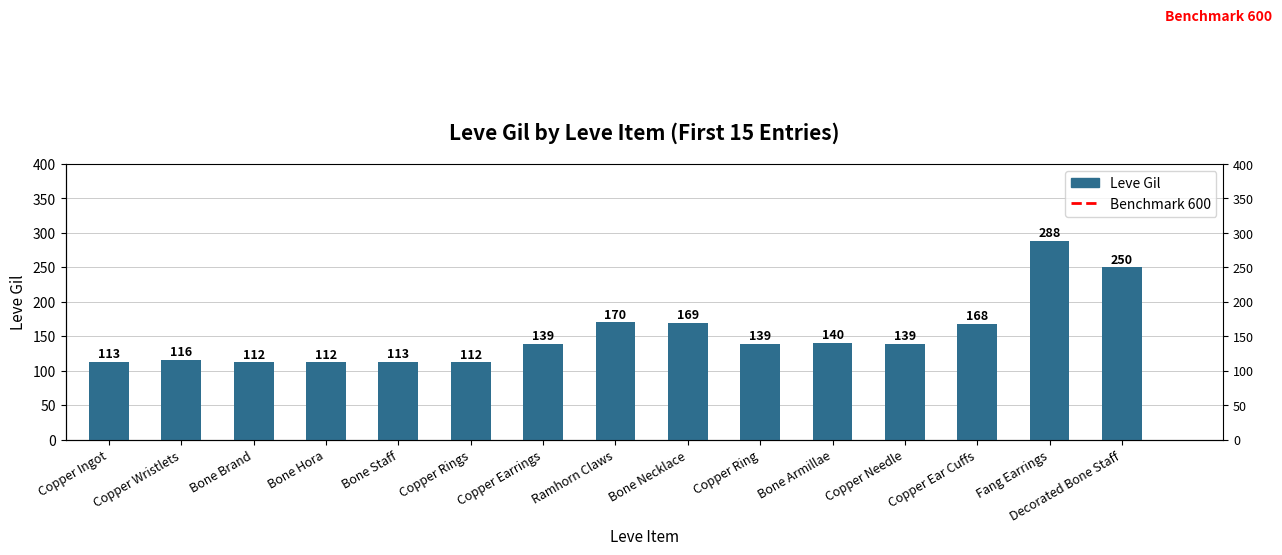

What is the difference between the maximum and second lowest values?

176